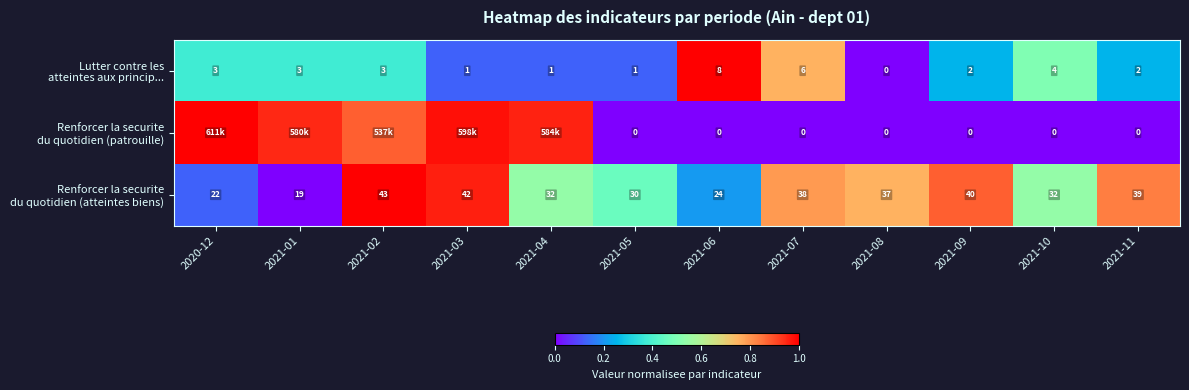

The Renforcer la securite du quotidien (patrouille) series shows 0.4 at 2021-07. True or false?

False